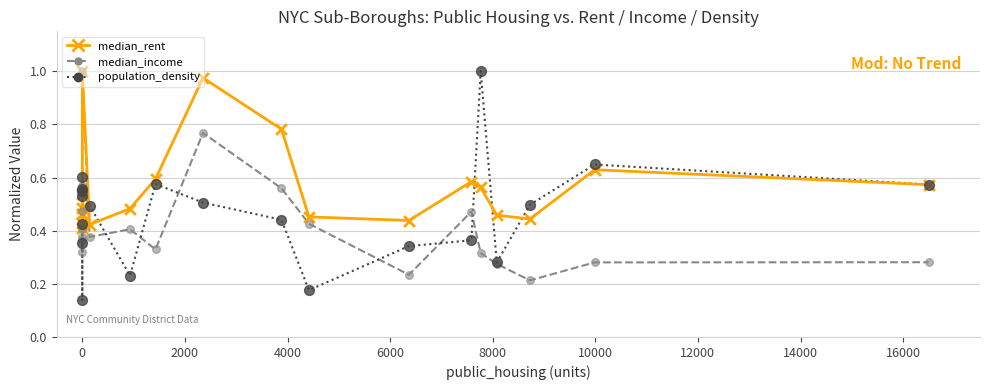

What are all the series names shown in the legend?

median_rent, median_income, population_density